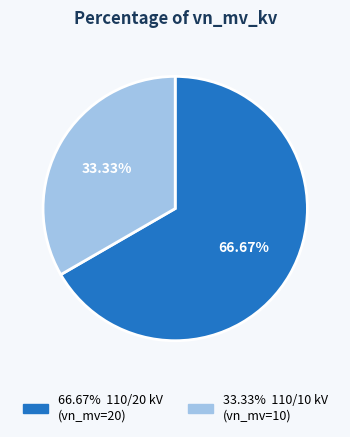

Is there any slice that represents more than half of the pie?

Yes